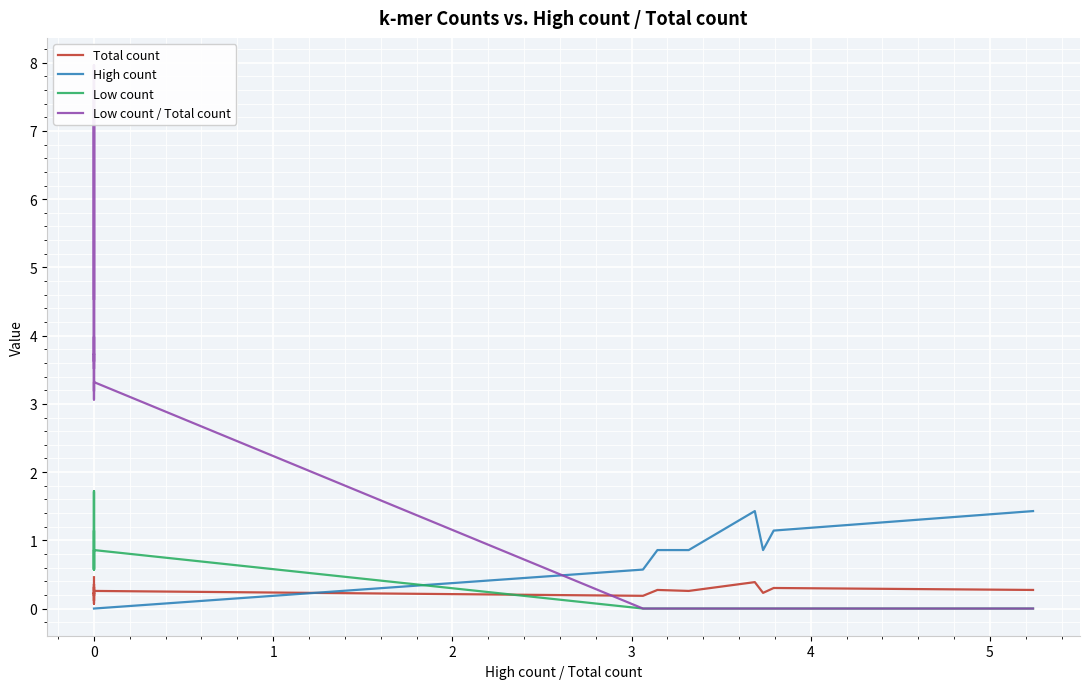

Which series changed the most between 0 and 3?

Low count / Total count